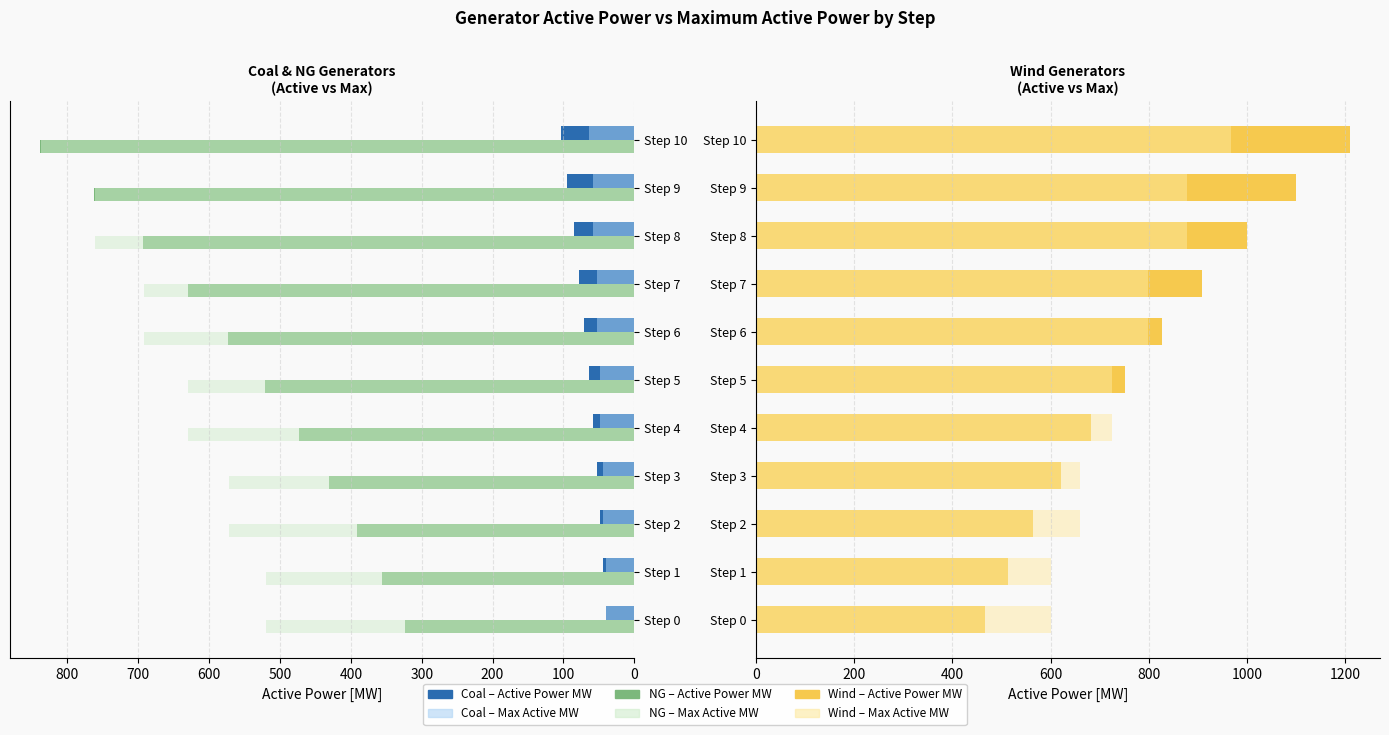

What is the maximum value shown in the chart?

1210.0